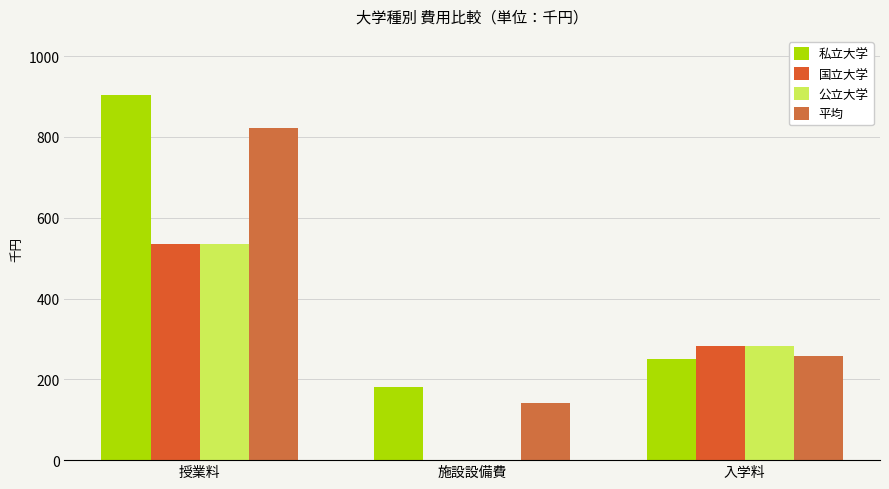

What is the total value across all series at 授業料?

2798.6